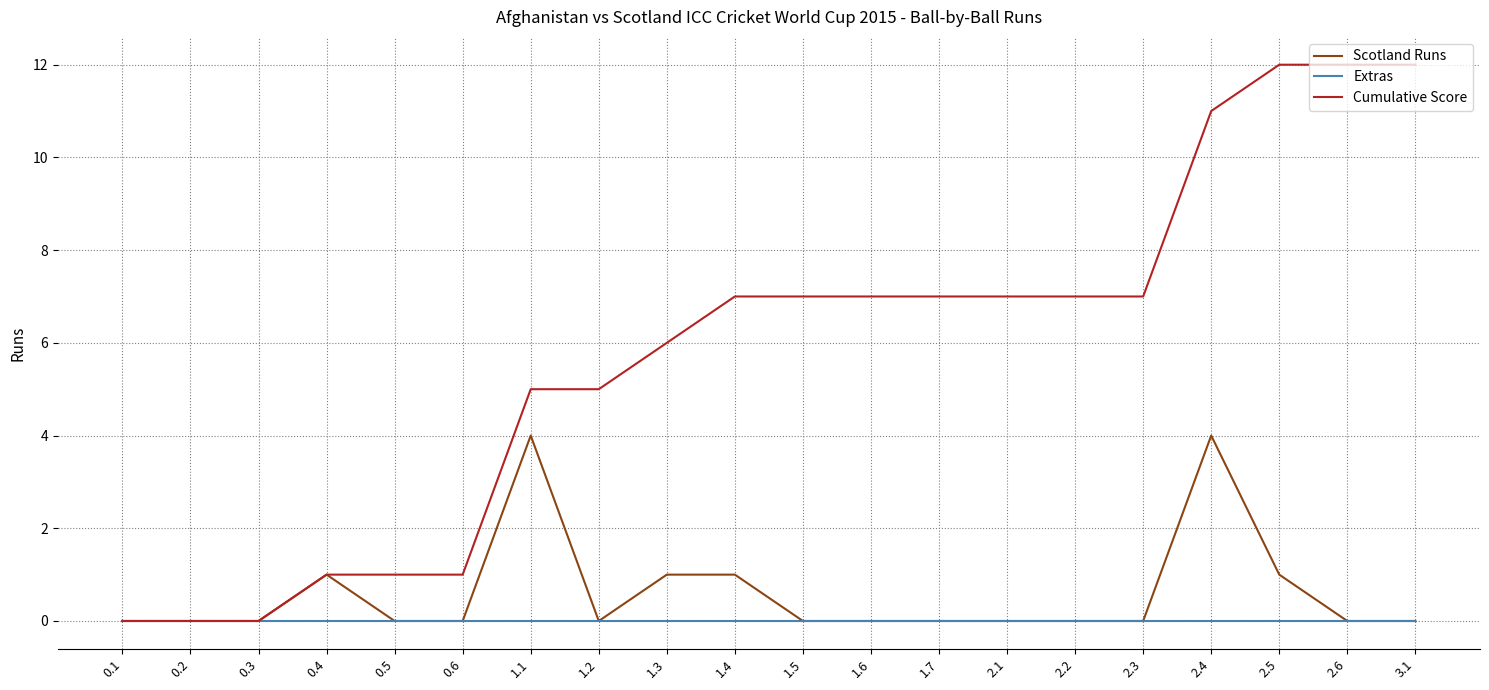

What are all the series names shown in the legend?

Scotland Runs, Extras, Cumulative Score